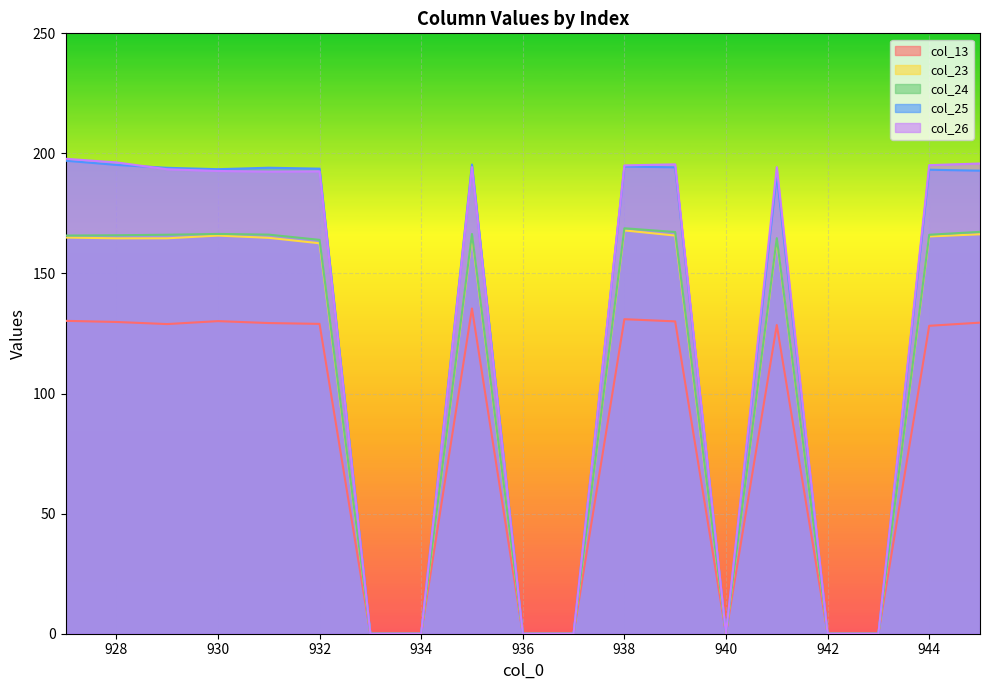

What are all the series names shown in the legend?

col_13, col_23, col_24, col_25, col_26